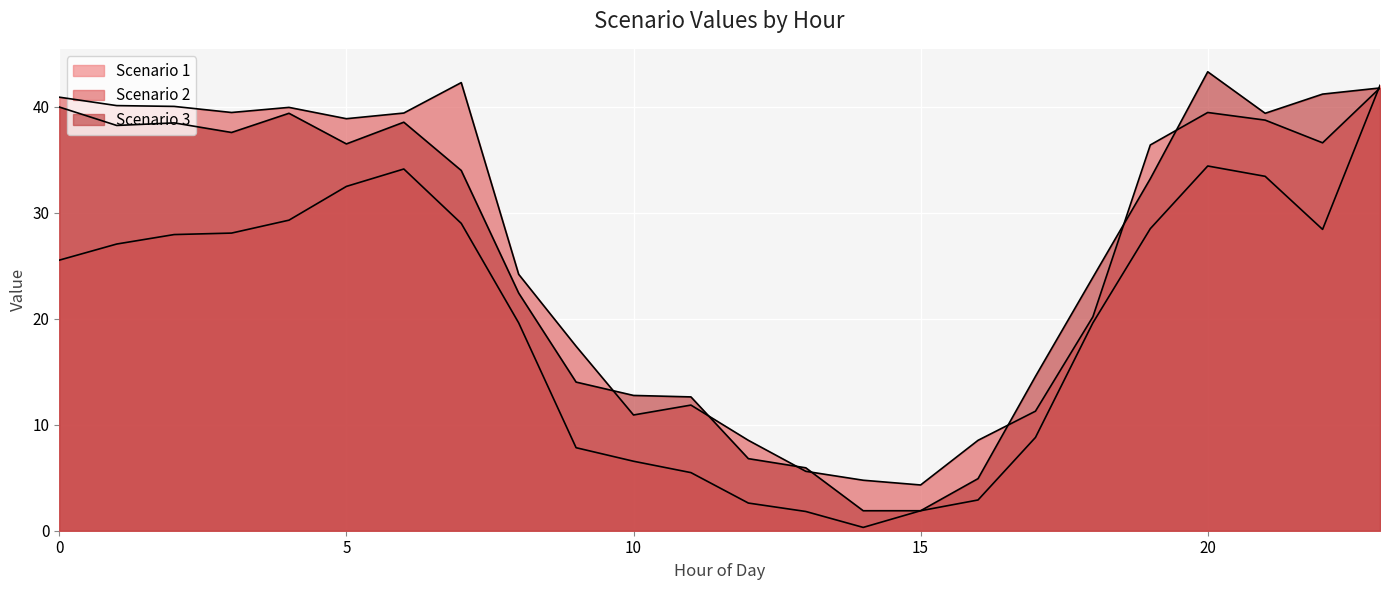

What is the average value of the Scenario 1 series?

19.9